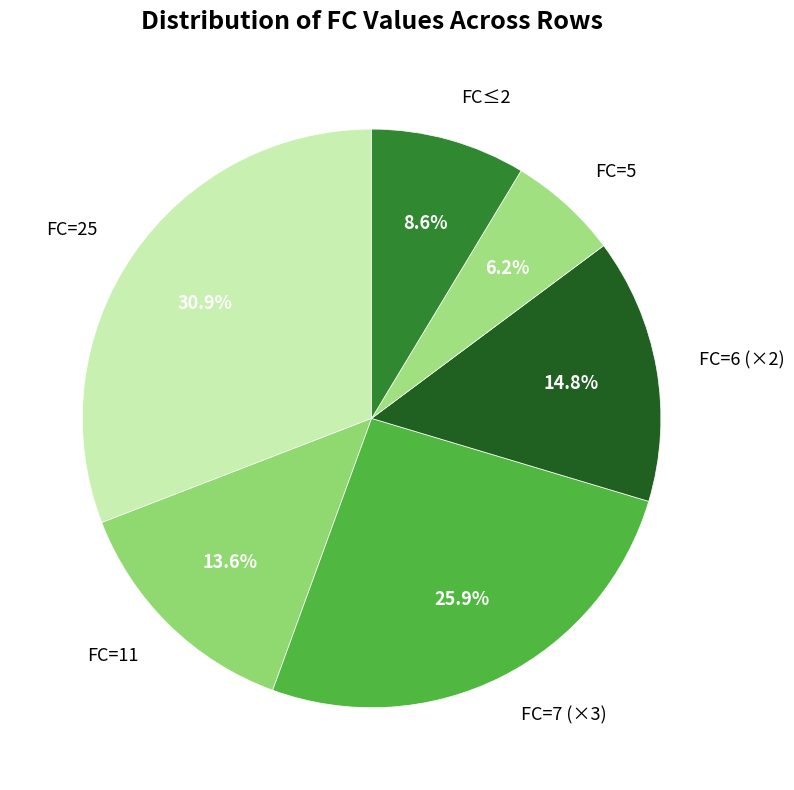

Which slice is the smallest?

FC=5